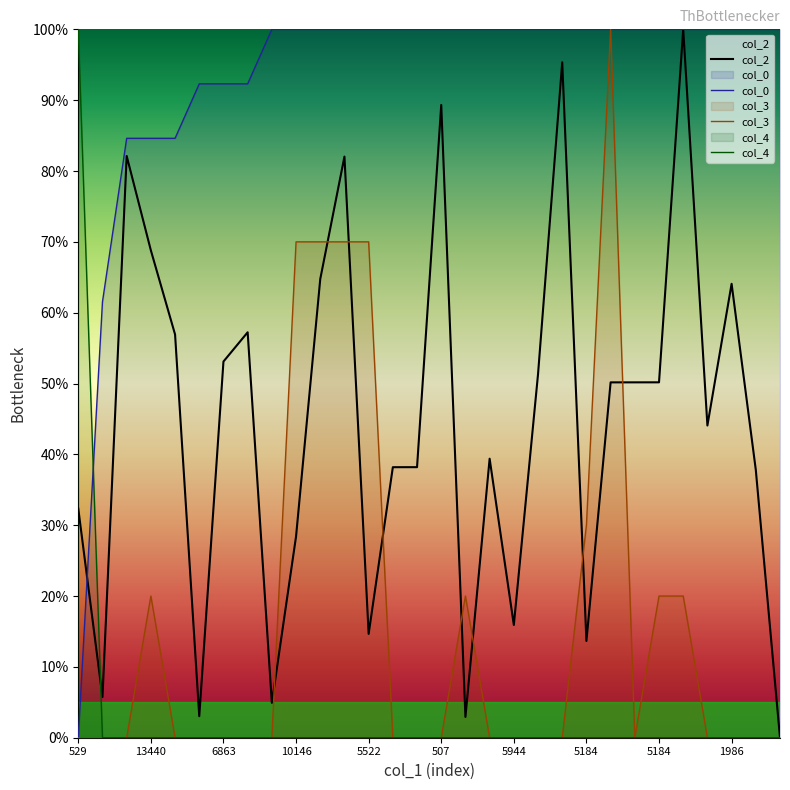

How many data points in col_2 are less than 50?

15